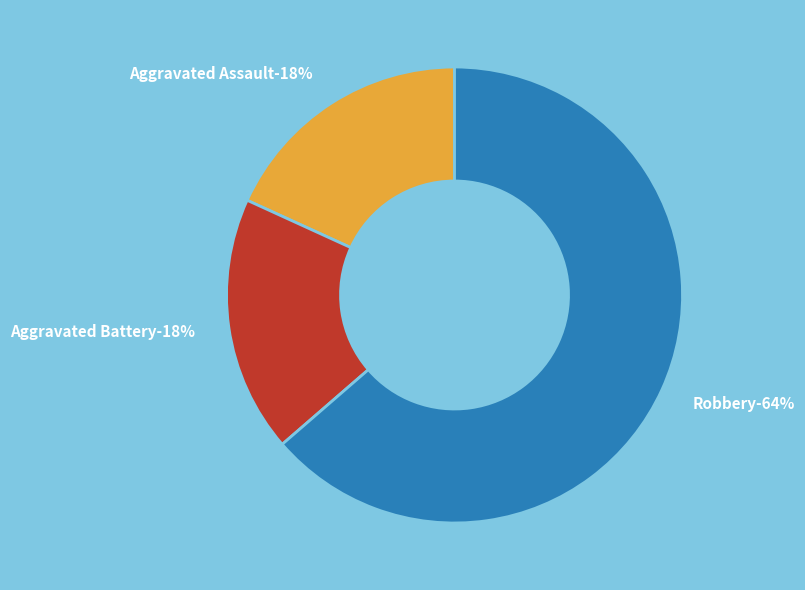

What percentage is the Robbery slice, to the nearest percent?

64%